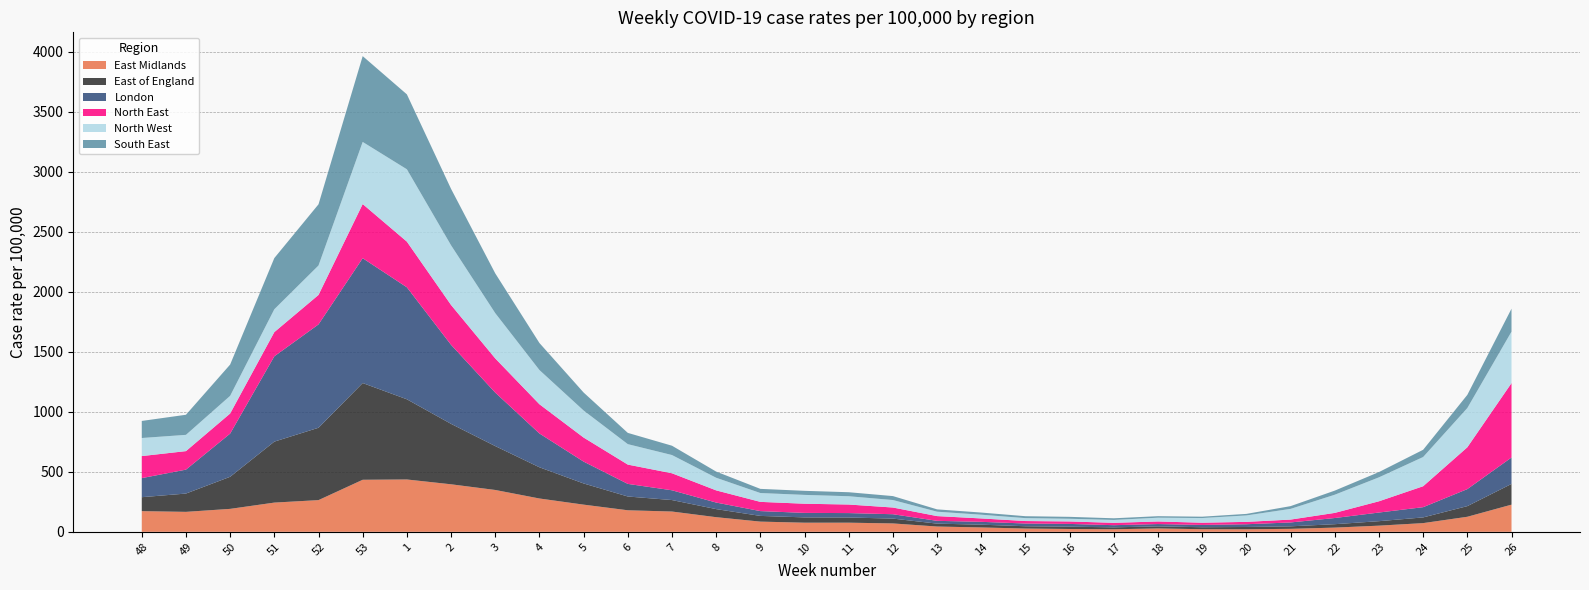

Reading left to right, transcribe all the data shown in this chart.

East Midlands: 172.3	166.3	191.2	243.6	264.2	433.8	436.3	396.1	348.8	277.7	226.5	179.5	169.0	121.9	85.0	76.0	76.1	69.8	44.0	36.4	27.3	23.5	21.3	28.1	21.7	21.1	24.9	35.0	51.3	72.5	125.4	226.5
East of England: 116.3	152.6	267.5	508.2	603.2	806.4	668.5	503.8	366.0	260.2	176.6	114.9	95.7	67.4	47.6	44.3	43.3	40.3	24.2	23.1	19.2	19.4	16.1	17.2	16.6	19.2	20.9	28.5	37.3	47.6	88.8	172.8
London: 159.0	199.4	359.9	711.0	861.6	1040.7	933.5	658.7	445.7	281.8	182.0	105.1	81.4	54.6	40.1	37.5	36.8	36.5	23.2	23.8	22.8	22.9	17.9	19.2	19.0	22.9	32.3	51.5	72.1	85.3	141.8	220.2
North East: 183.6	154.4	167.5	201.7	245.6	451.3	380.8	332.2	284.8	243.6	200.6	160.8	141.8	101.5	76.8	76.4	71.3	55.8	39.5	28.2	20.6	20.6	19.6	21.6	18.5	19.7	23.9	42.7	93.7	174.5	348.6	620.3
North West: 150.7	135.6	147.3	190.6	245.5	517.8	603.1	497.4	377.4	285.2	225.4	170.5	152.0	105.2	73.7	73.6	69.1	62.5	36.7	31.1	24.2	22.4	24.2	31.5	39.0	53.6	89.3	151.5	199.7	243.6	327.2	428.9
South East: 142.3	167.5	260.9	426.8	510.0	715.4	624.6	470.5	331.7	225.4	150.0	93.9	77.7	51.5	34.7	33.9	33.4	32.9	19.4	17.9	16.1	16.1	13.8	12.7	11.3	13.0	22.9	34.3	44.0	60.3	109.8	191.2